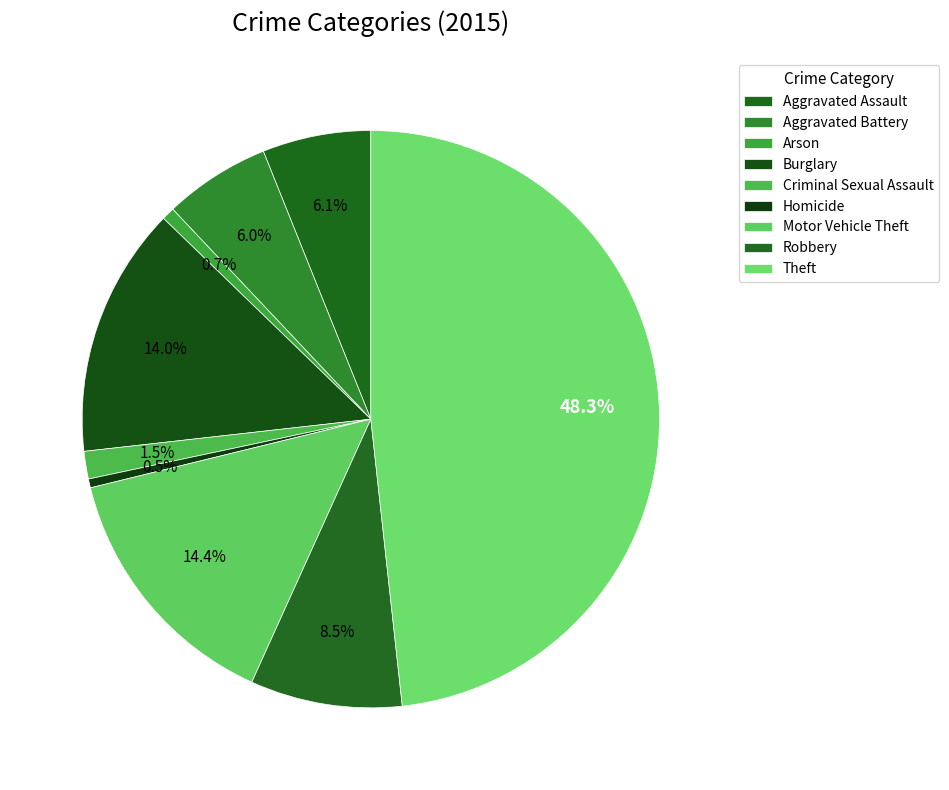

Rank the categories by value from lowest to highest.

Homicide, Arson, Criminal Sexual Assault, Aggravated Battery, Aggravated Assault, Robbery, Burglary, Motor Vehicle Theft, Theft